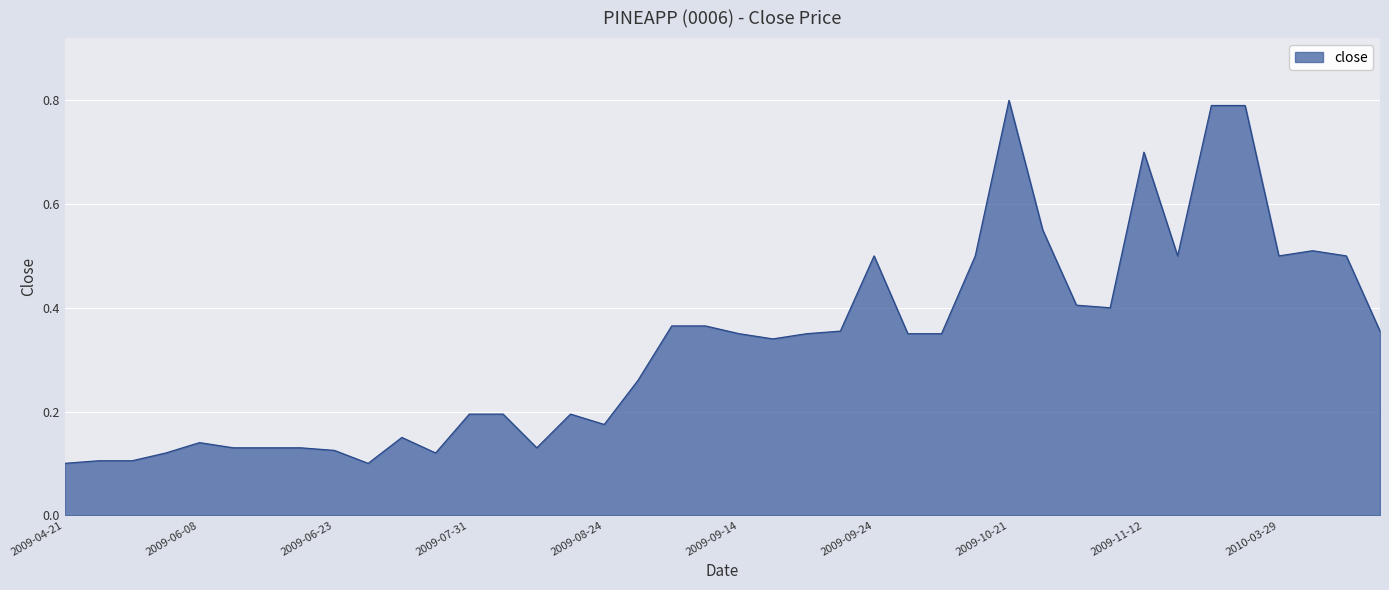

What is the difference between the maximum and minimum values?

0.7